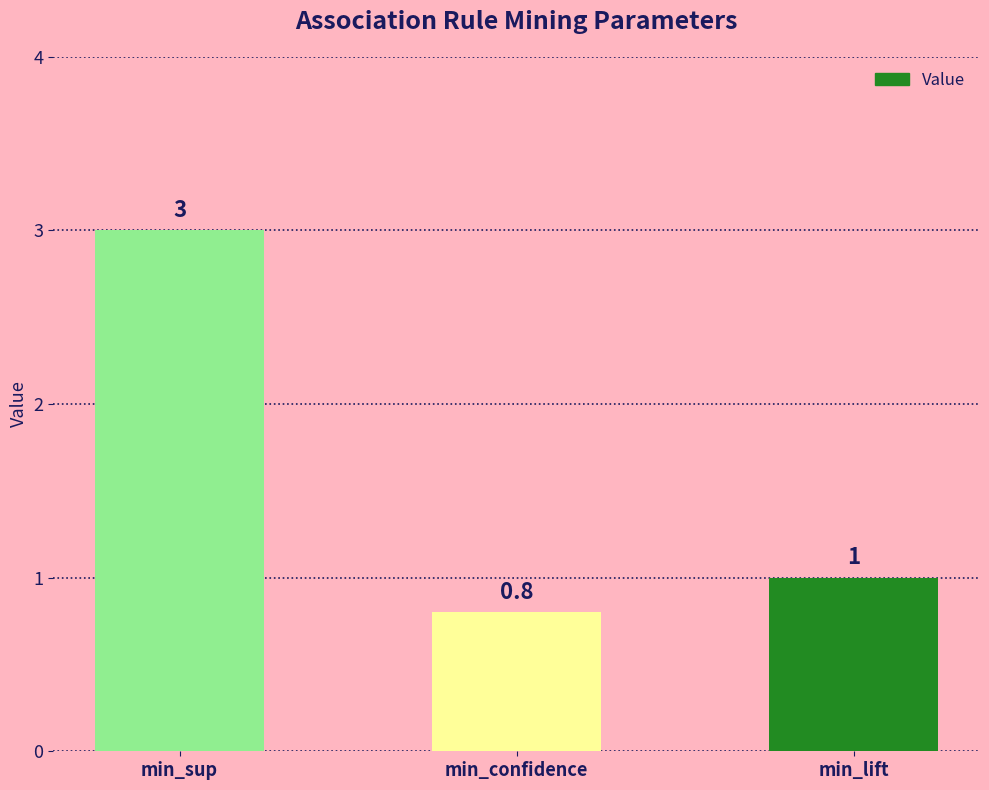

Count the number of data series in this chart.

1